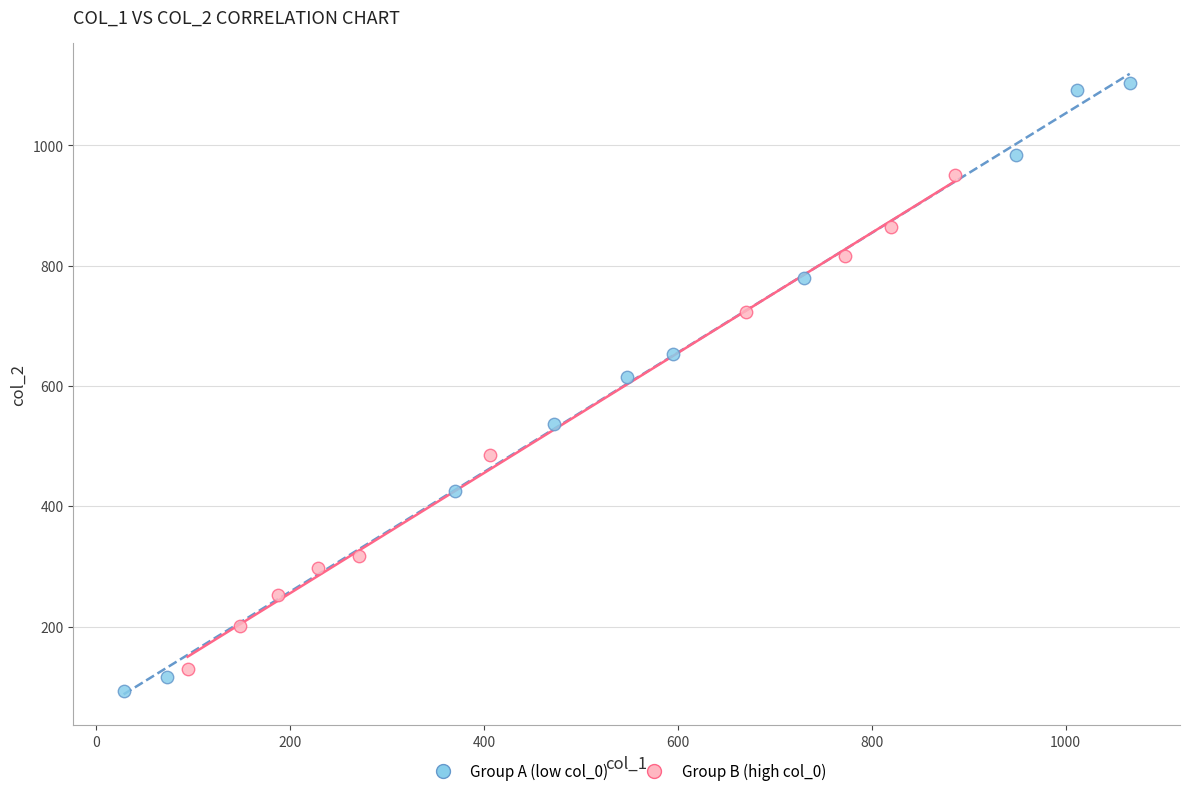

What are all the series names shown in the legend?

Group A (low col_0), Group B (high col_0)